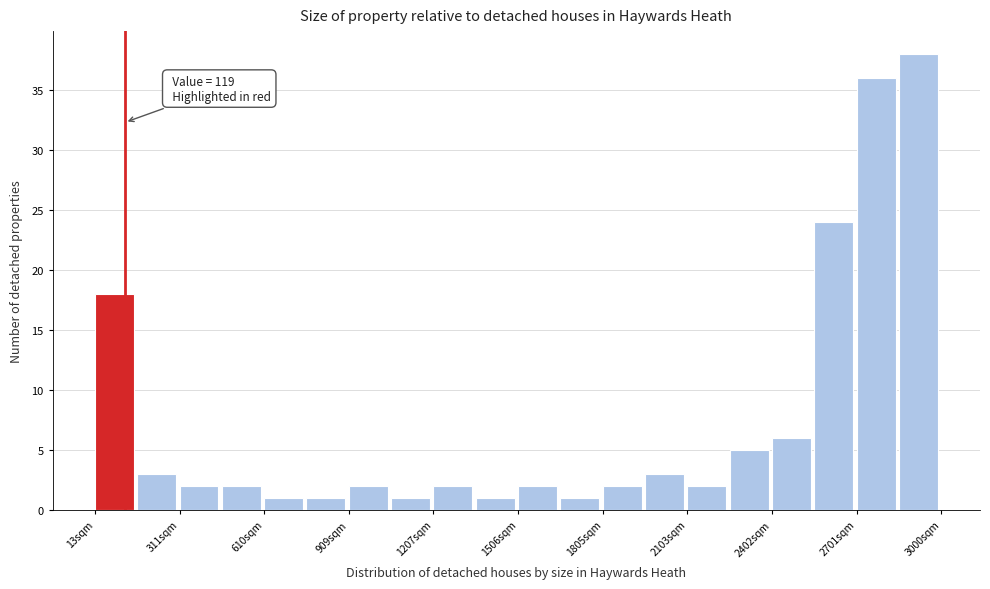

Around what value on the x-axis is the tallest bar? Give the approximate position of its centre, as read against the axis.

2900